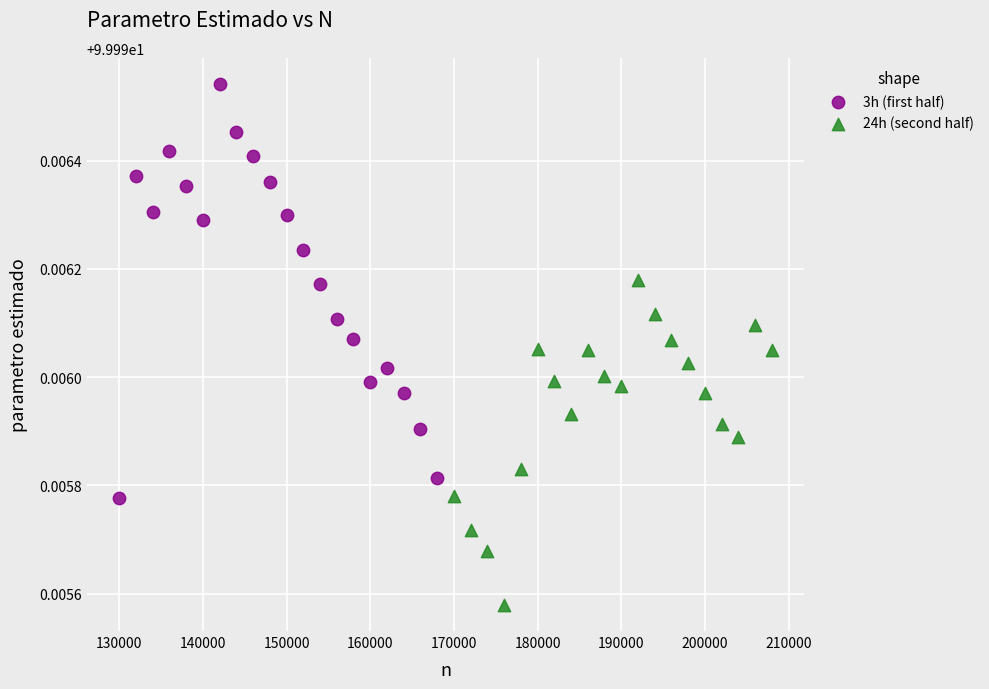

Which series has the widest spread of Y values?

3h (first half)